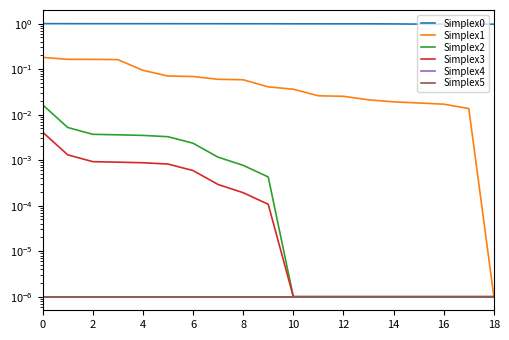

True or false: Simplex2 and Simplex3 cross at least once.

False